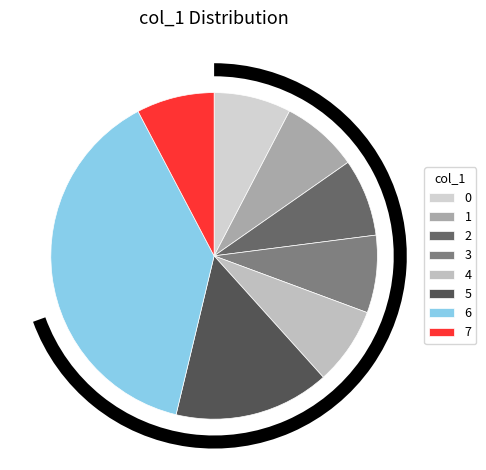

Count the number of slices in the pie.

8